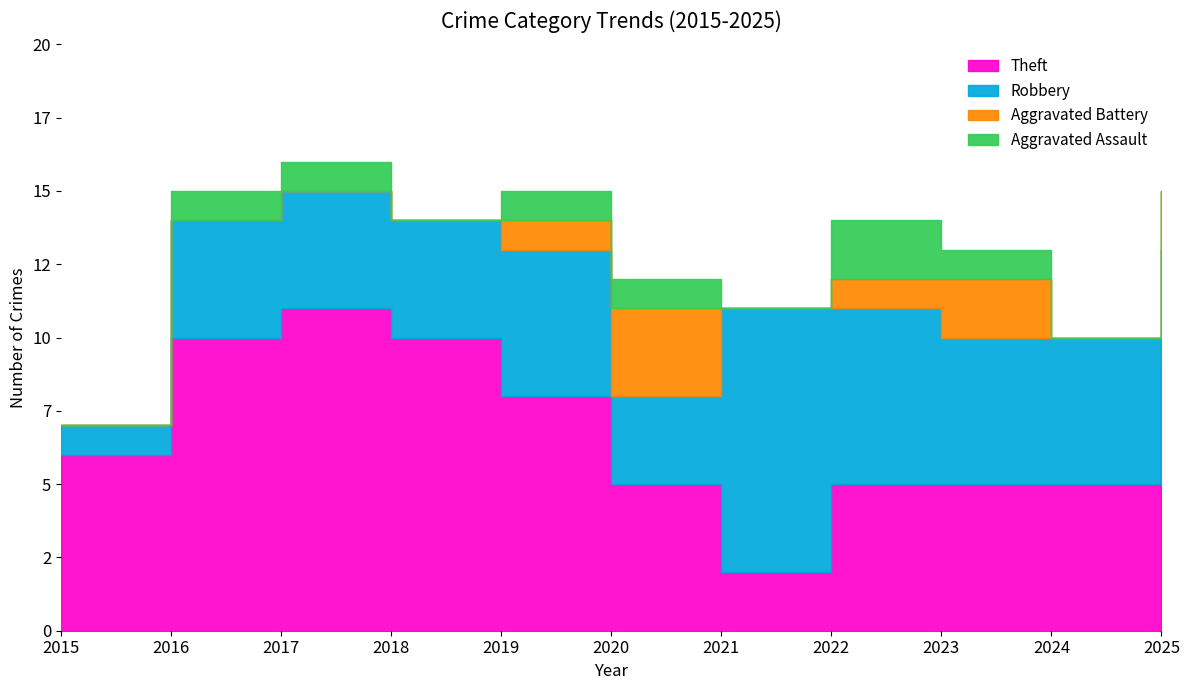

At which category does Aggravated Battery reach its first local peak?

2020